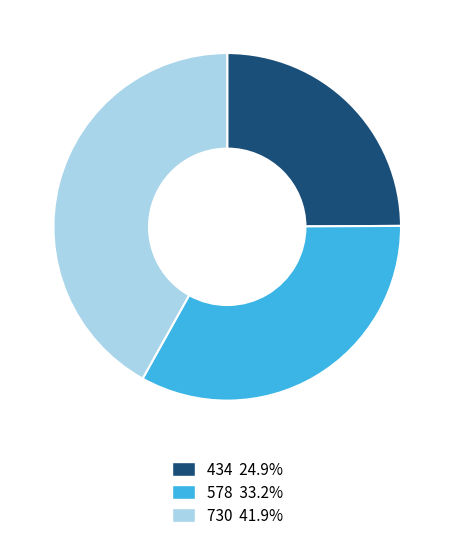

Rank the categories by value from highest to lowest.

730, 578, 434